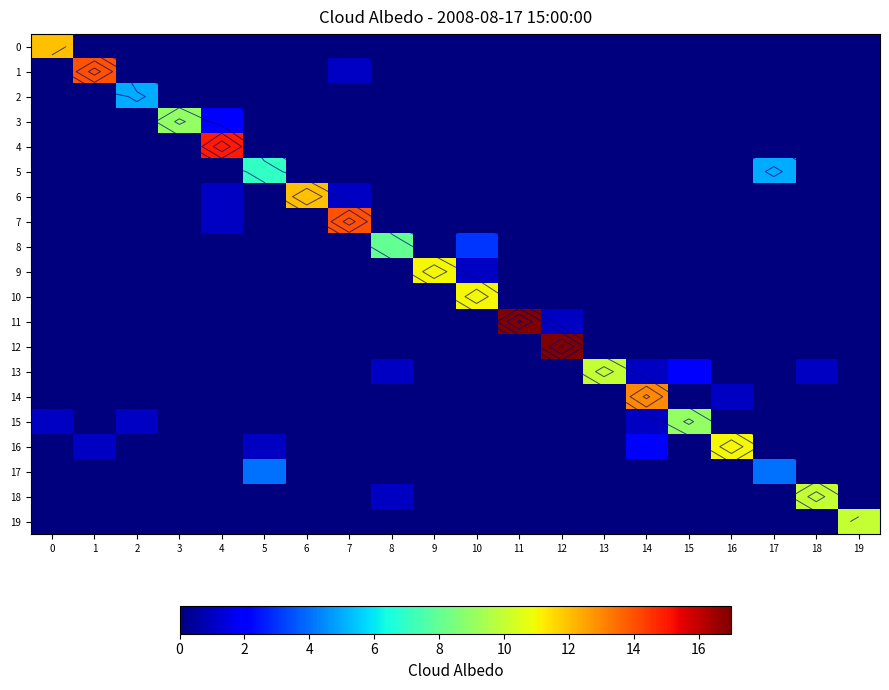

At 11, list the series in order from smallest to largest.

0, 1, 2, 3, 4, 5, 6, 7, 8, 9, 10, 12, 13, 14, 15, 16, 17, 18, 19, 11